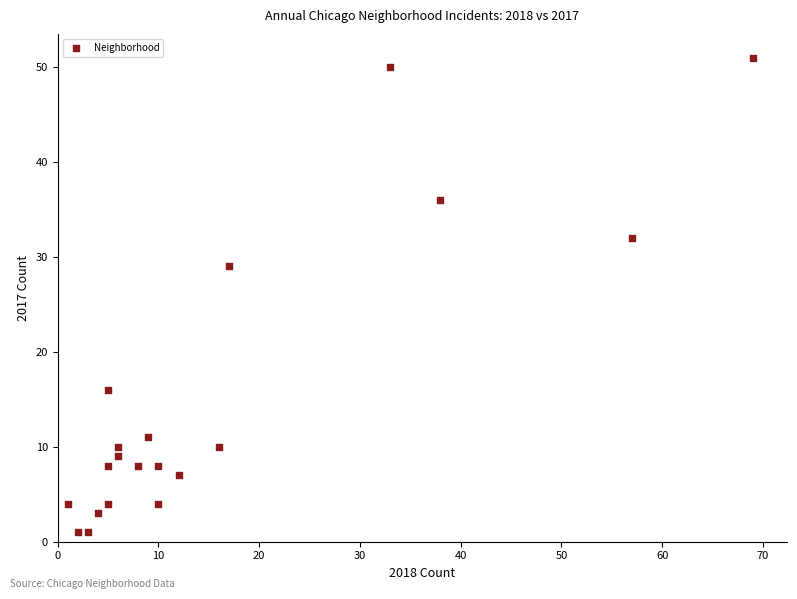

What is the range of X values (max minus min)?

68